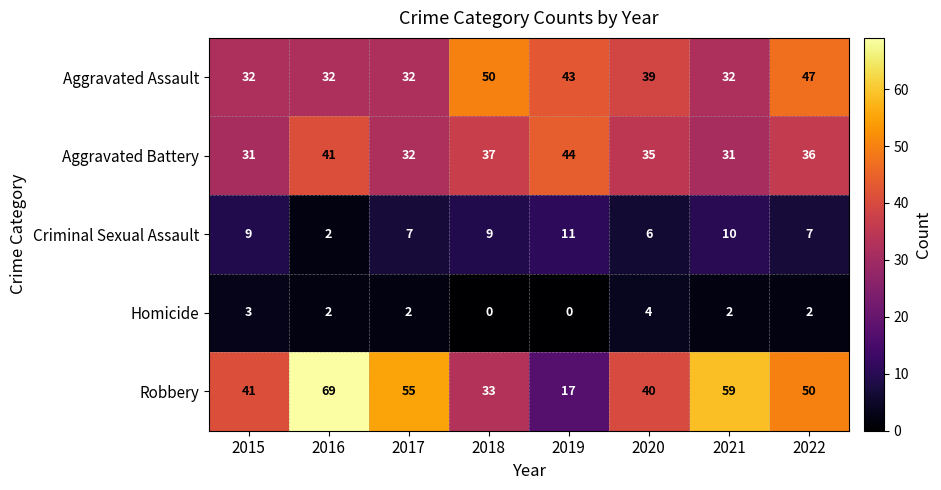

At how many categories does at least one series exceed 0?

8